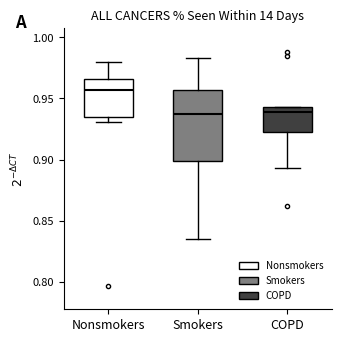

Where does the lower whisker of the box for Smokers end on the y-axis? The values are not printed on the chart, so give them approximately, as read against the axis.

0.835